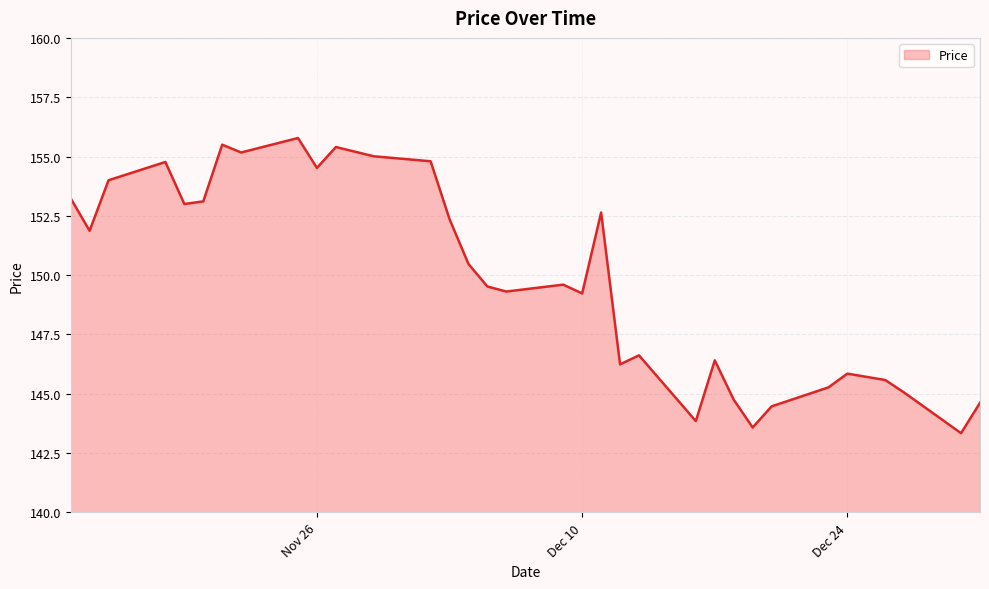

What is the maximum value shown in the chart?

155.8